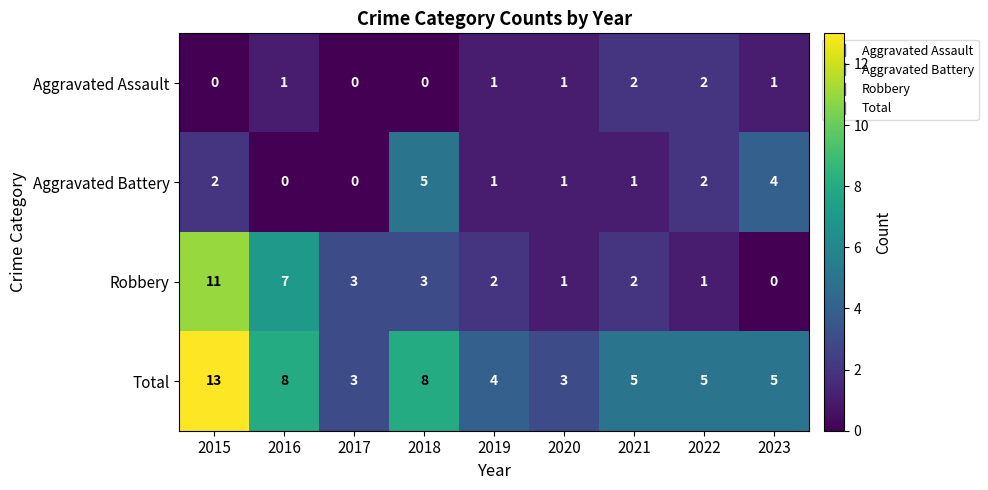

Count the Aggravated Assault values in the range 0 to 1.

7